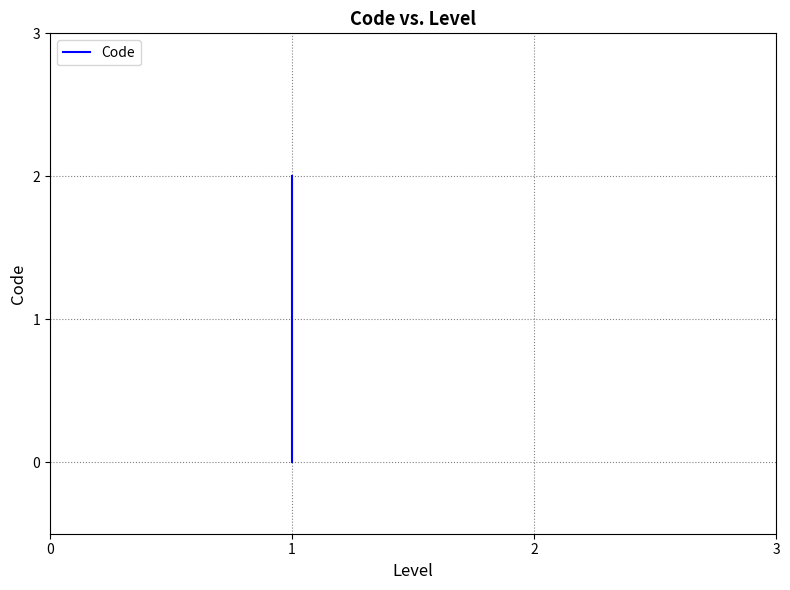

What is the value of the 3rd point from the left?

2